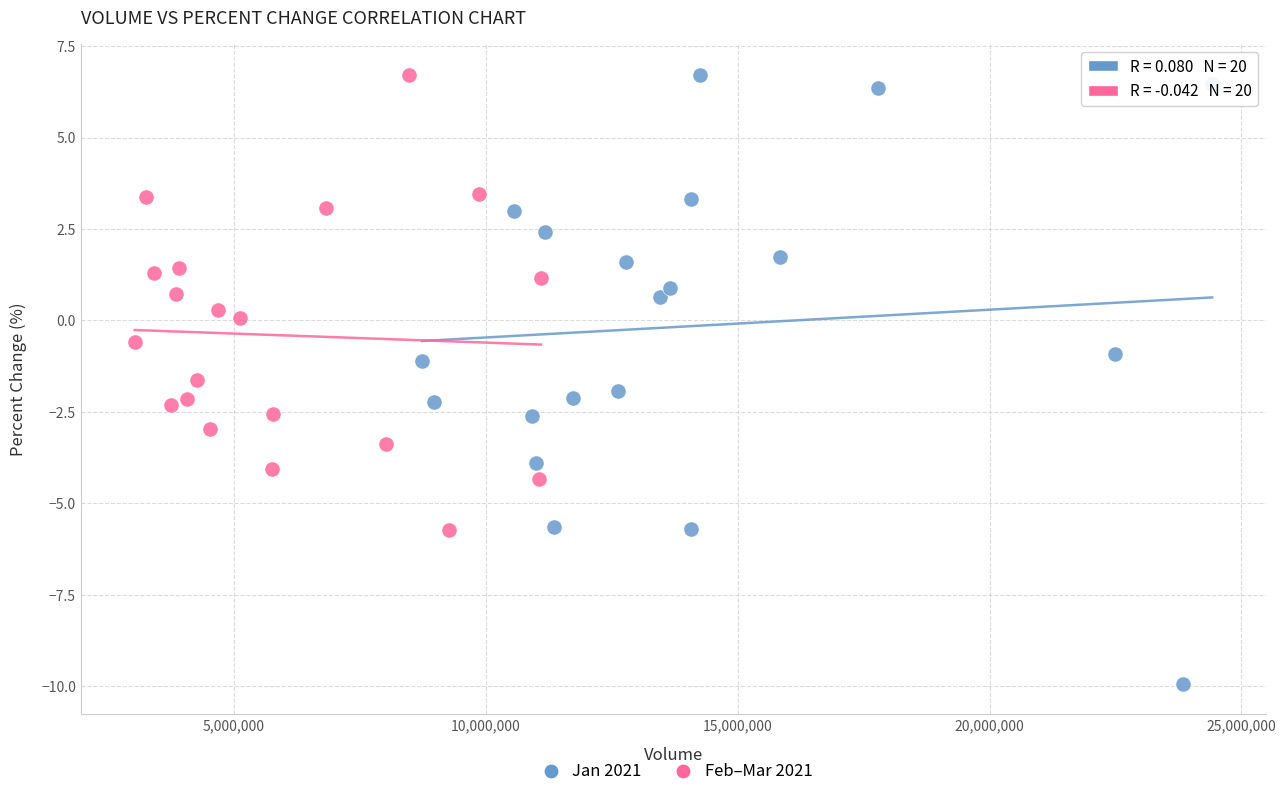

Which series has the widest spread of Y values?

Jan 2021